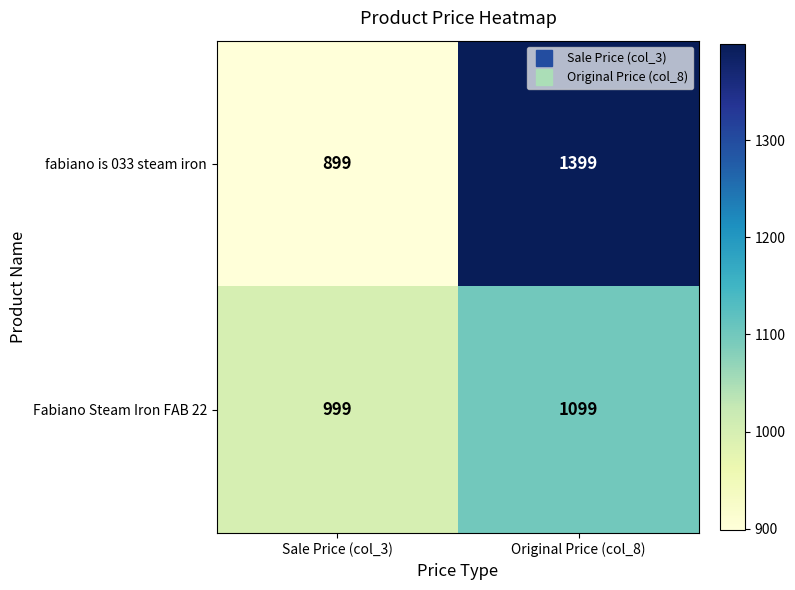

What is the average value of the fabiano is 033 steam iron series?

1149